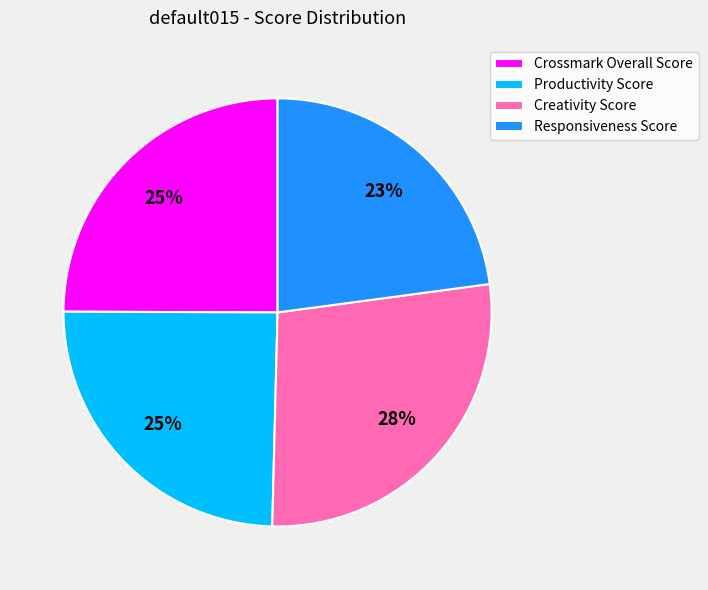

Combined, do Crossmark Overall Score and Creativity Score account for over 50%?

Yes